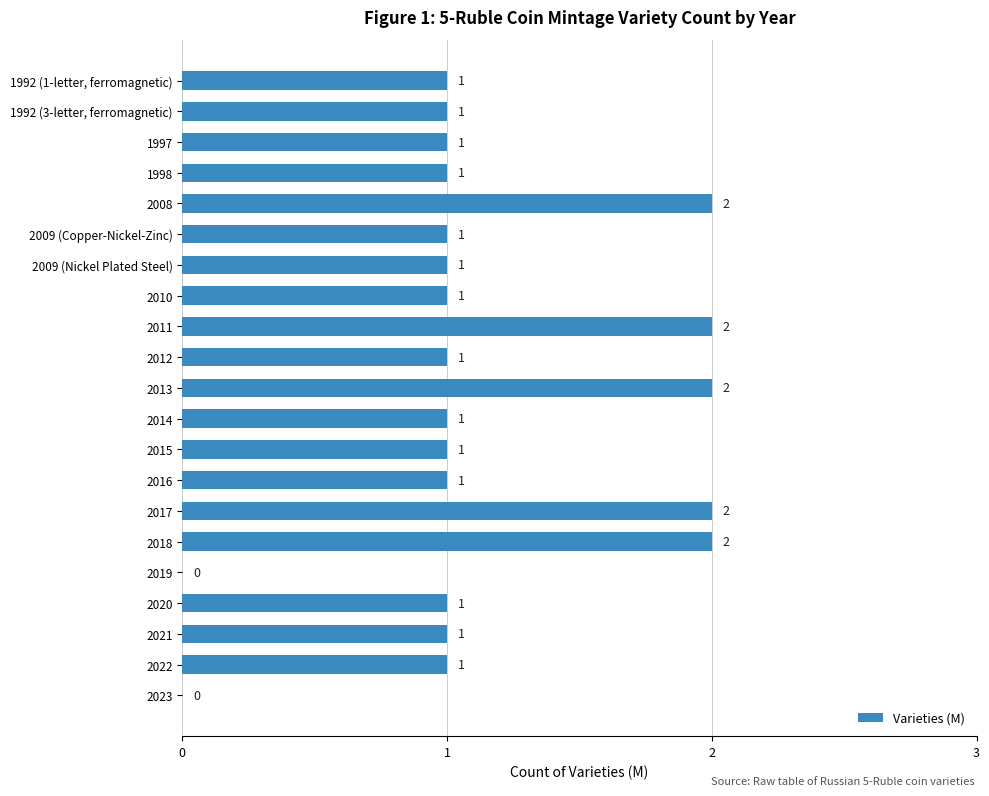

True or false: the data shows 0 at 2022.

False